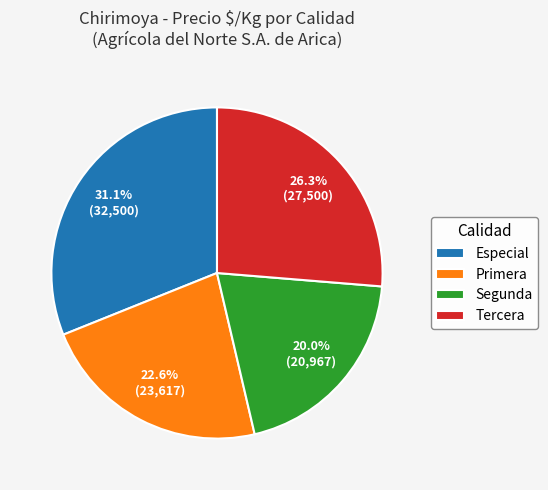

Which has a higher value, Segunda or Tercera?

Tercera